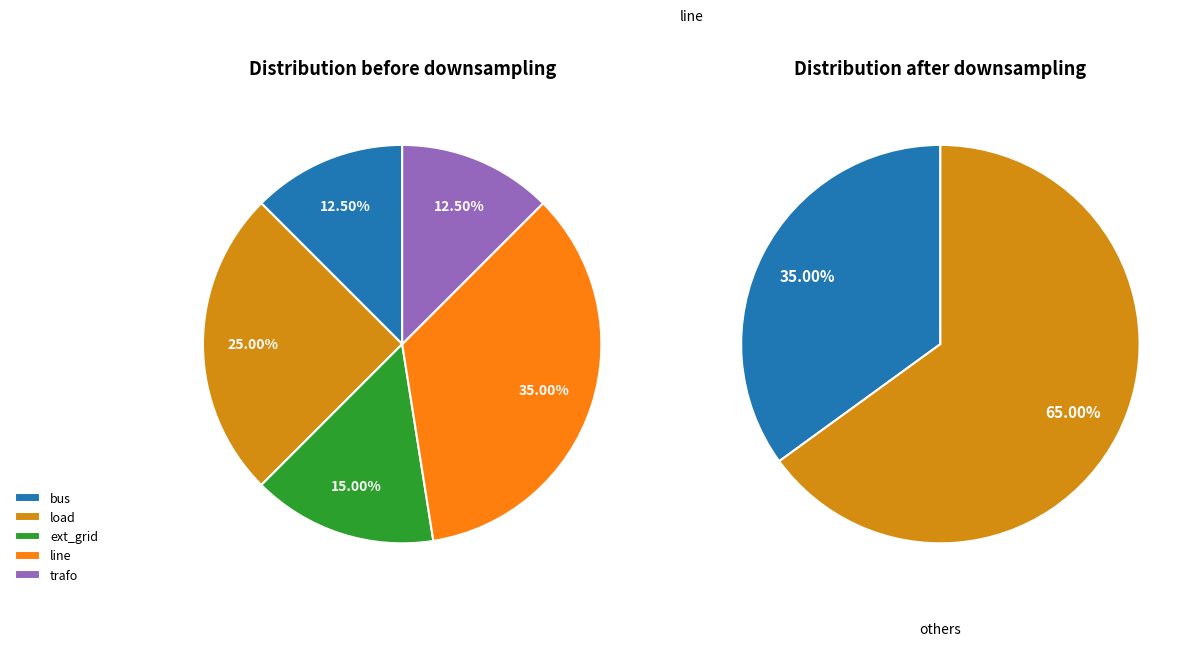

Which slice is the smallest?

bus